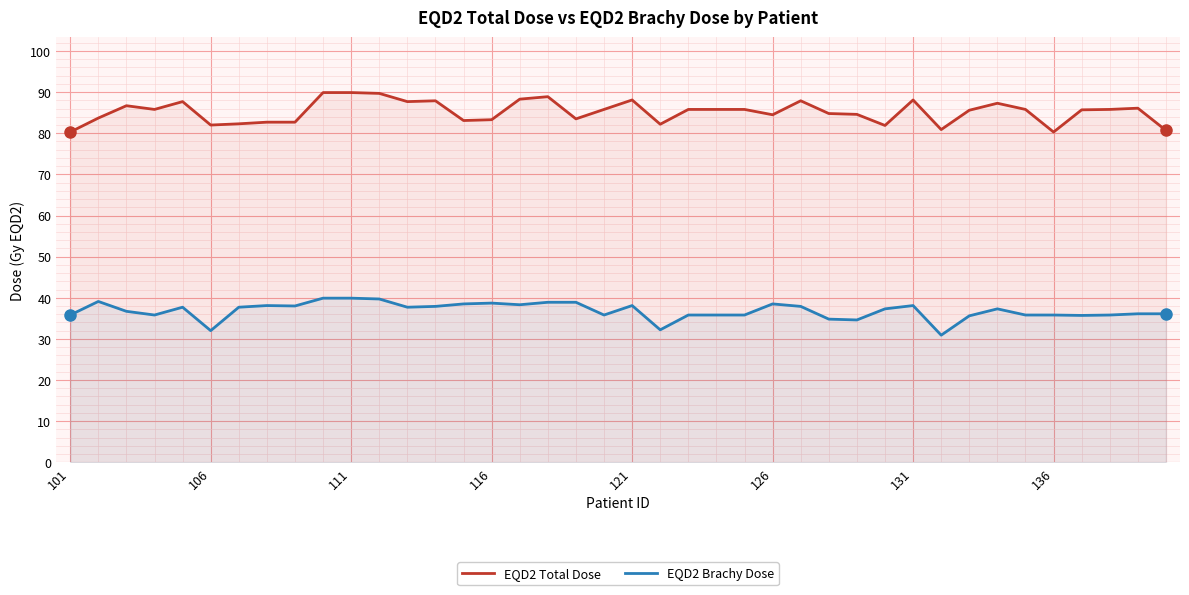

What is the approximate value of EQD2 Total Dose at 29?

81.9